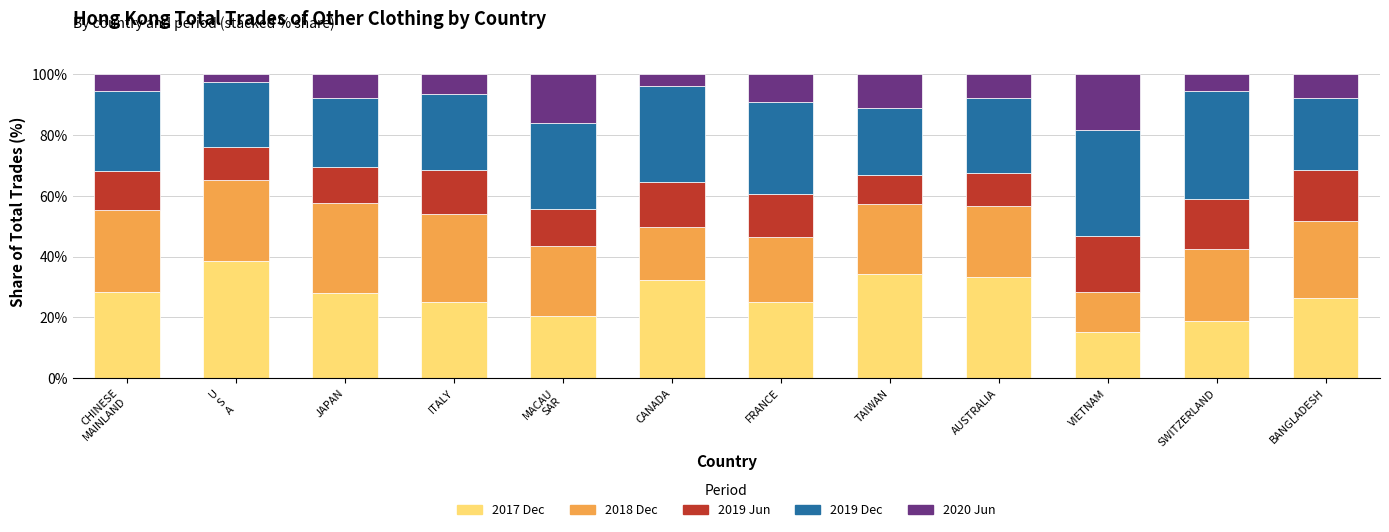

What is the lowest value of the 2017 Dec series?

15.0